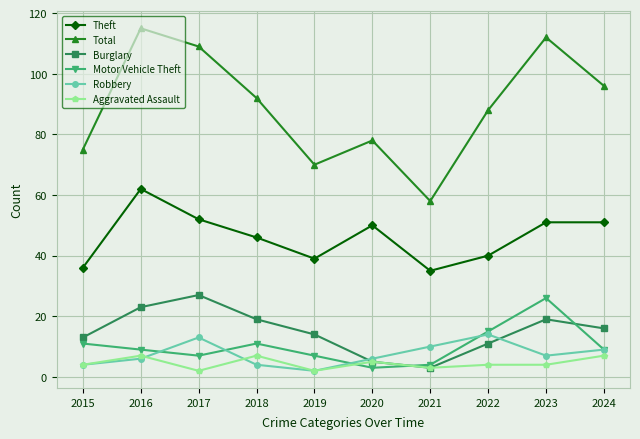

What is the difference between the highest and lowest values at 2019?

68